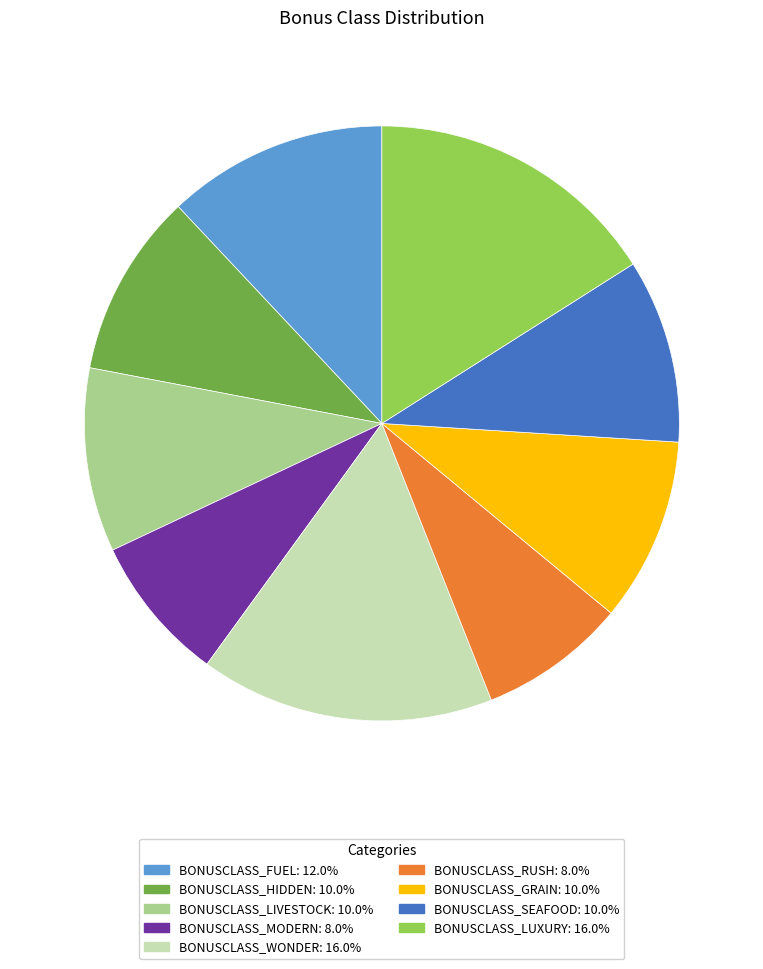

Is there a majority slice in this chart?

No